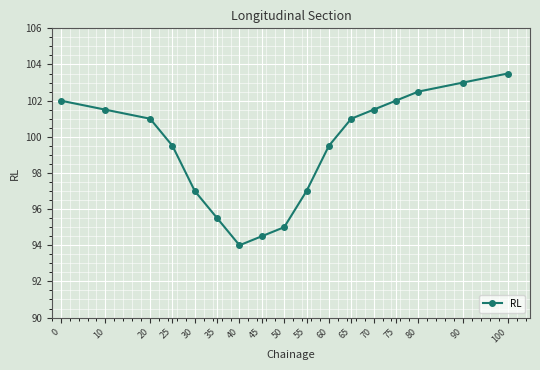

What is the approximate value at 30?

97.0